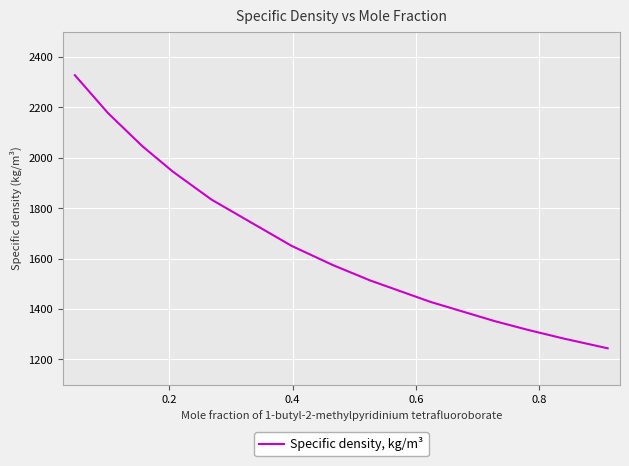

What is the minimum value shown in the chart?

1244.1